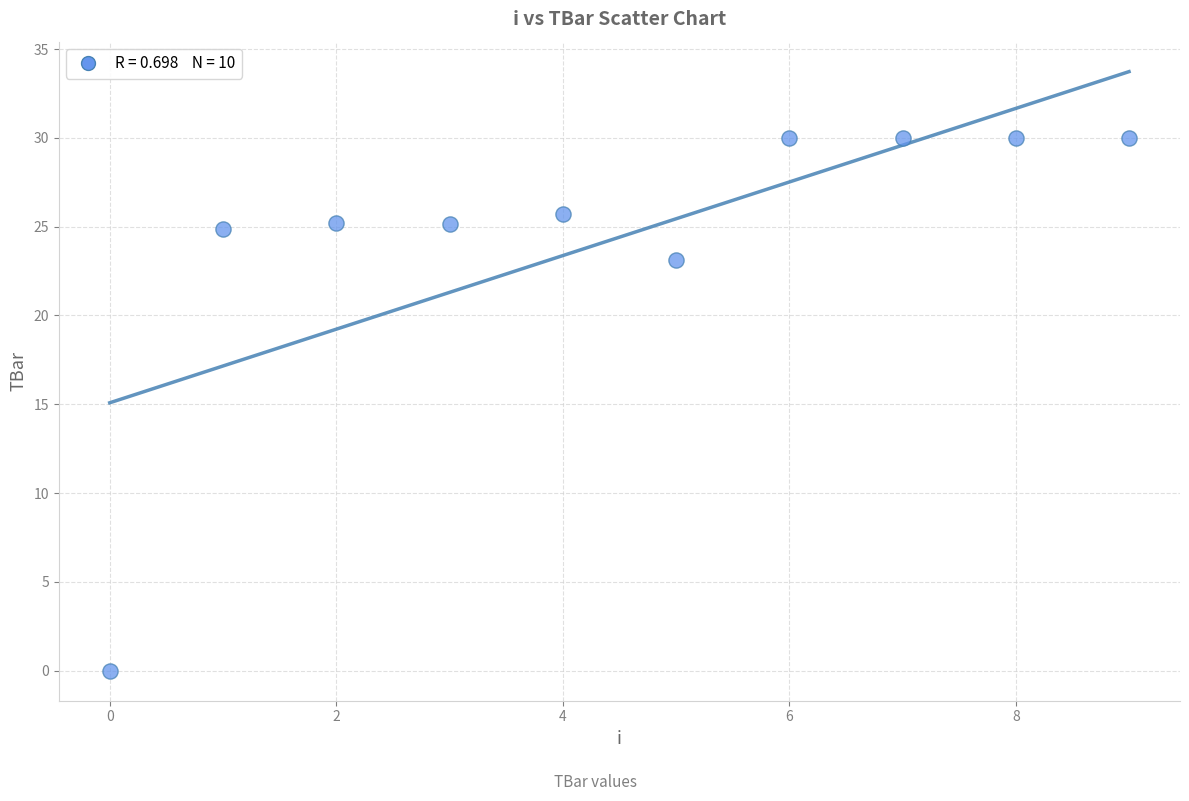

What is the average Y value?

24.4